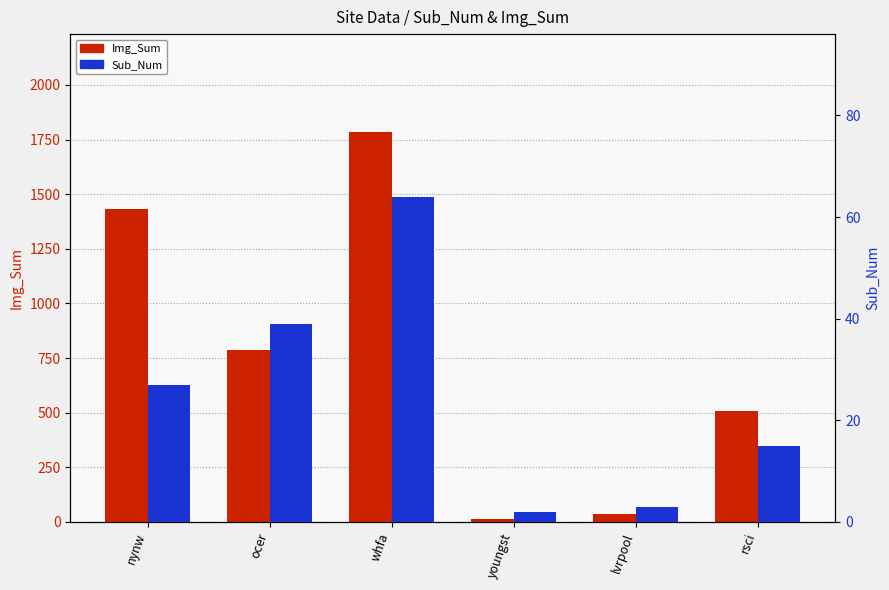

What is the value of the Sub_Num bar at the 2nd from the left?

39